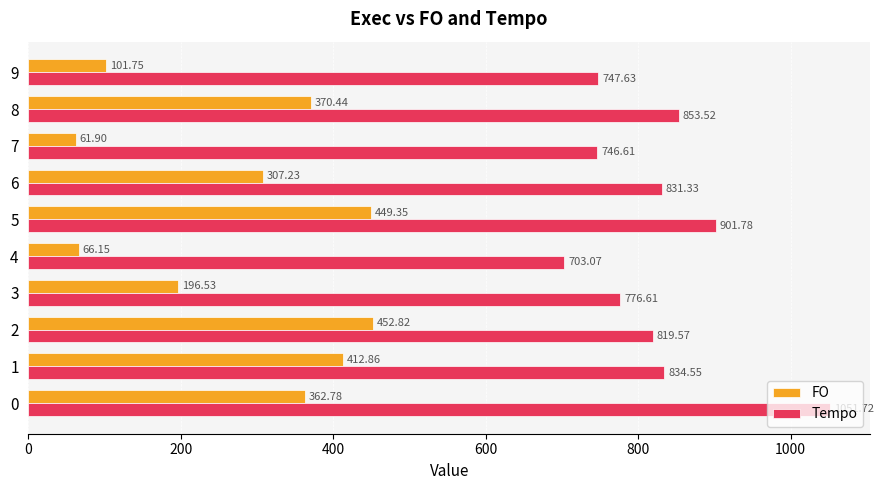

What is the average value of the Tempo series?

826.6